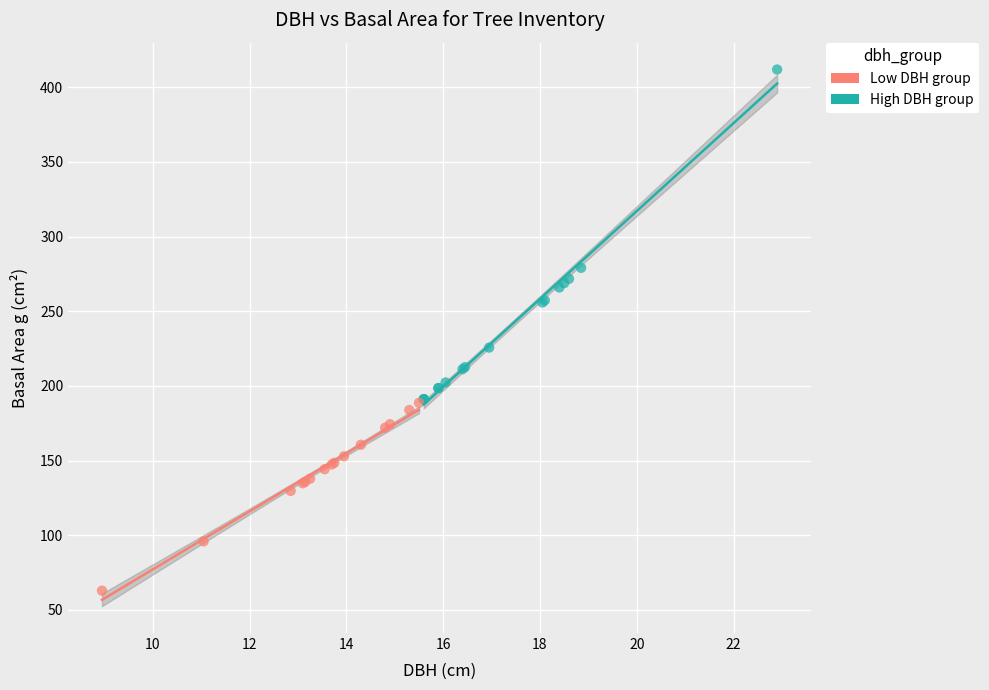

Which series contains the lowest Y value?

Low DBH group